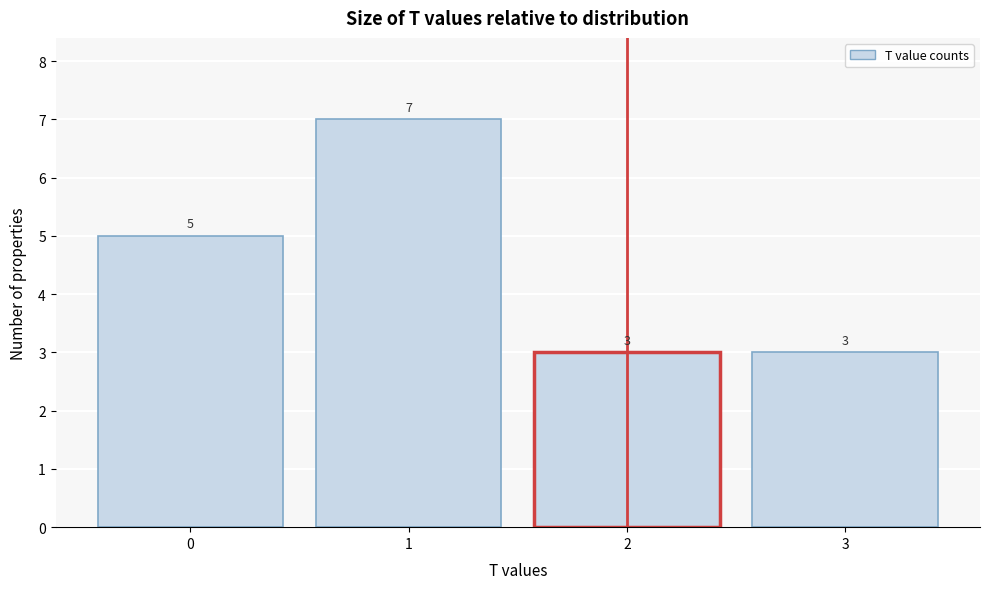

Reading left to right, list every bar in this chart as the range it spans on the x-axis followed by its height.

-0.5 to 0.5: 5
0.5 to 1.5: 7
1.5 to 2.5: 3
2.5 to 3.5: 3